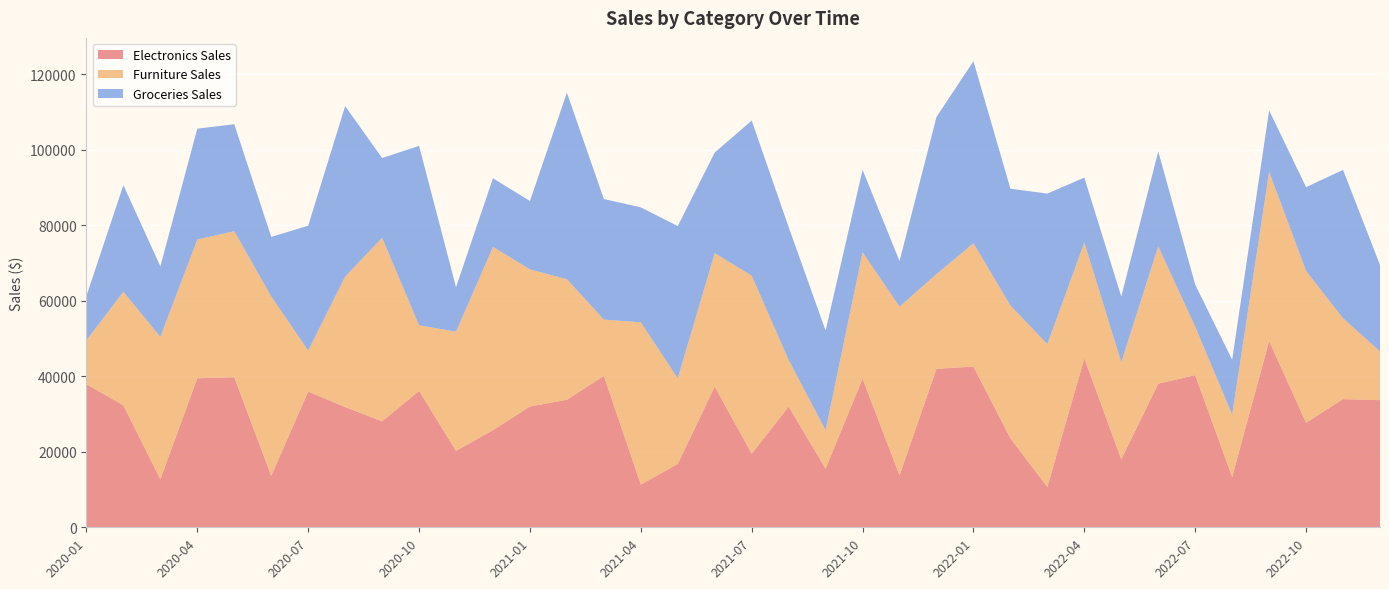

Reading left to right, list all the values displayed in this chart.

Electronics Sales: 2020-01=37890	2020-02=32299	2020-03=12693	2020-04=39467	2020-05=39723	2020-06=13627	2020-07=35939	2020-08=31834	2020-09=28047	2020-10=36105	2020-11=20230	2020-12=25707	2021-01=31976	2021-02=33776	2021-03=40080	2021-04=11306	2021-05=16776	2021-06=37251	2021-07=19474	2021-08=31959	2021-09=15530	2021-10=39320	2021-11=13748	2021-12=41968	2022-01=42562	2022-02=23545	2022-03=10663	2022-04=44766	2022-05=17994	2022-06=38021	2022-07=40303	2022-08=13304	2022-09=49353	2022-10=27675	2022-11=33938	2022-12=33664
Furniture Sales: 2020-01=11636	2020-02=30080	2020-03=37728	2020-04=36736	2020-05=38673	2020-06=47505	2020-07=10854	2020-08=34548	2020-09=48623	2020-10=17392	2020-11=31556	2020-12=48559	2021-01=36309	2021-02=31919	2021-03=14931	2021-04=42970	2021-05=22688	2021-06=35342	2021-07=47157	2021-08=12327	2021-09=10197	2021-10=33509	2021-11=44698	2021-12=25087	2022-01=32671	2022-02=35184	2022-03=37848	2022-04=30666	2022-05=25708	2022-06=36370	2022-07=12811	2022-08=16546	2022-09=44754	2022-10=40206	2022-11=21411	2022-12=12911
Groceries Sales: 2020-01=11734	2020-02=28227	2020-03=18680	2020-04=29360	2020-05=28343	2020-06=15759	2020-07=33078	2020-08=45153	2020-09=21111	2020-10=47504	2020-11=11802	2020-12=18155	2021-01=18120	2021-02=49384	2021-03=31918	2021-04=30445	2021-05=40306	2021-06=26646	2021-07=41065	2021-08=35199	2021-09=26371	2021-10=21835	2021-11=12049	2021-12=41616	2022-01=48191	2022-02=30932	2022-03=39855	2022-04=17158	2022-05=17400	2022-06=25151	2022-07=11154	2022-08=14499	2022-09=16295	2022-10=22183	2022-11=39299	2022-12=22874